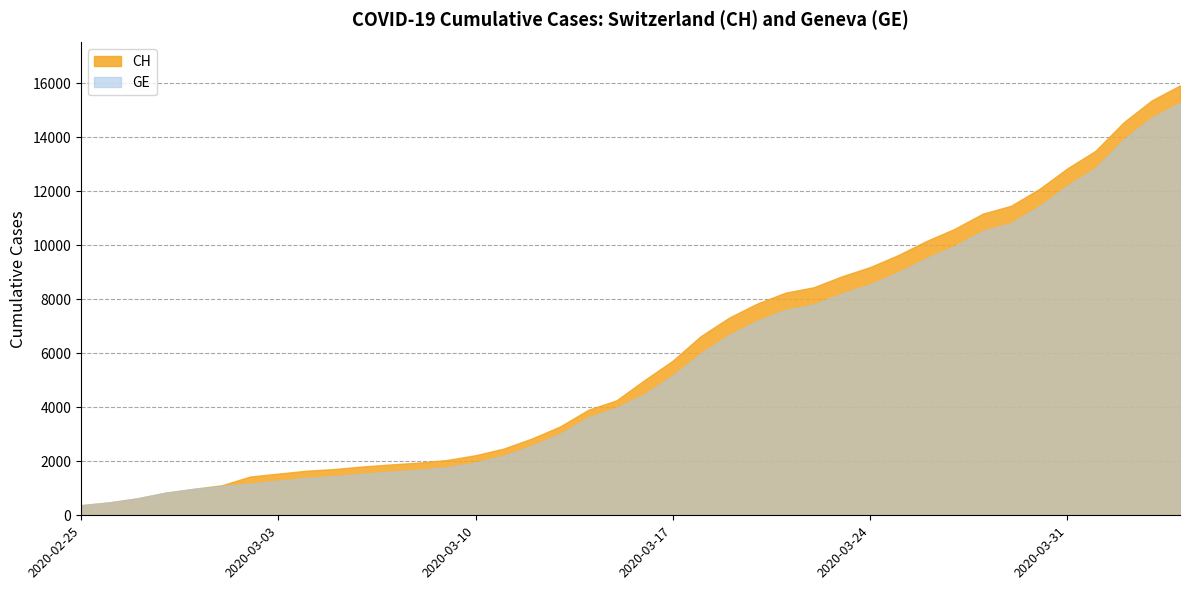

Where is GE nearest to the value 7829?

2020-03-22